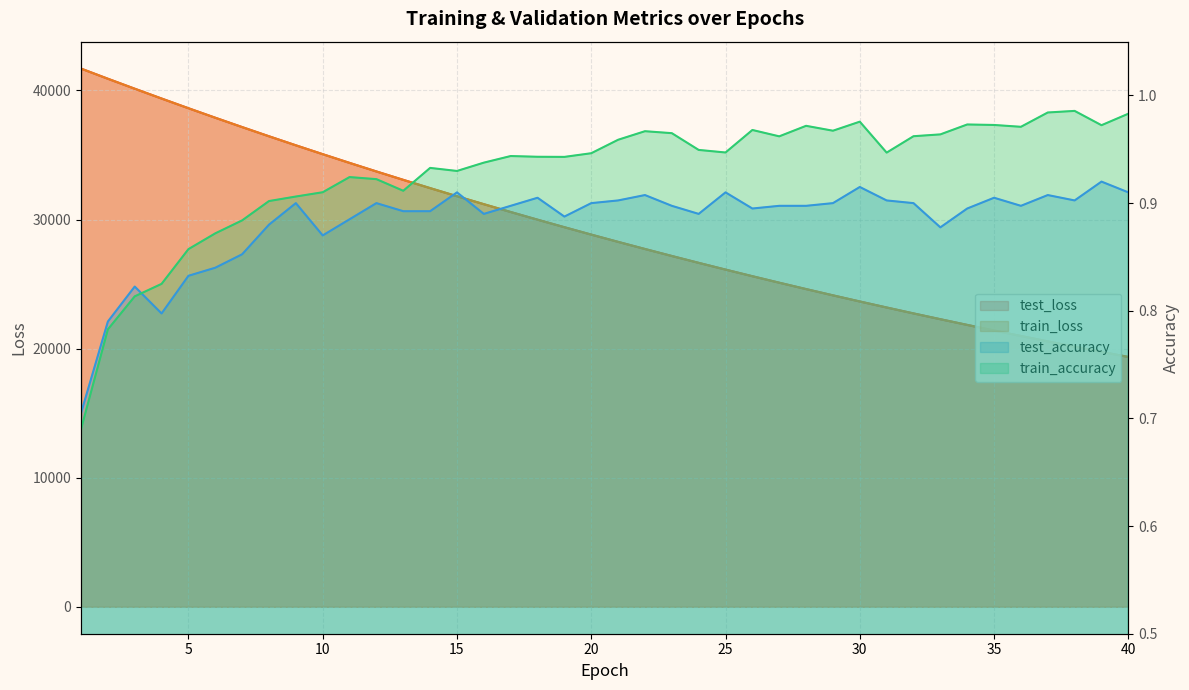

Between 9 and 2, which is larger?

2